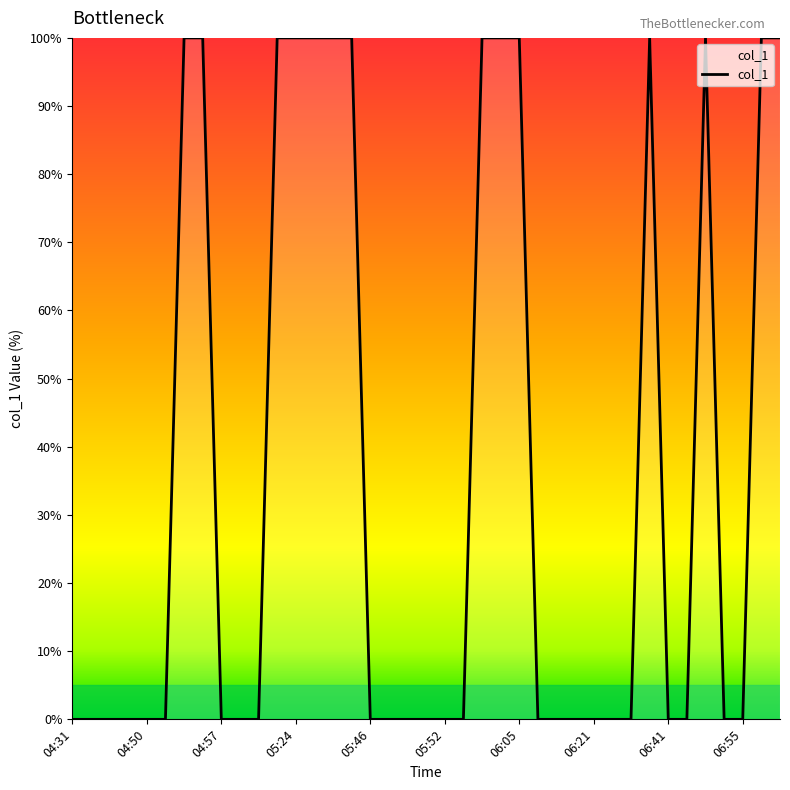

What is the greatest value displayed?

100